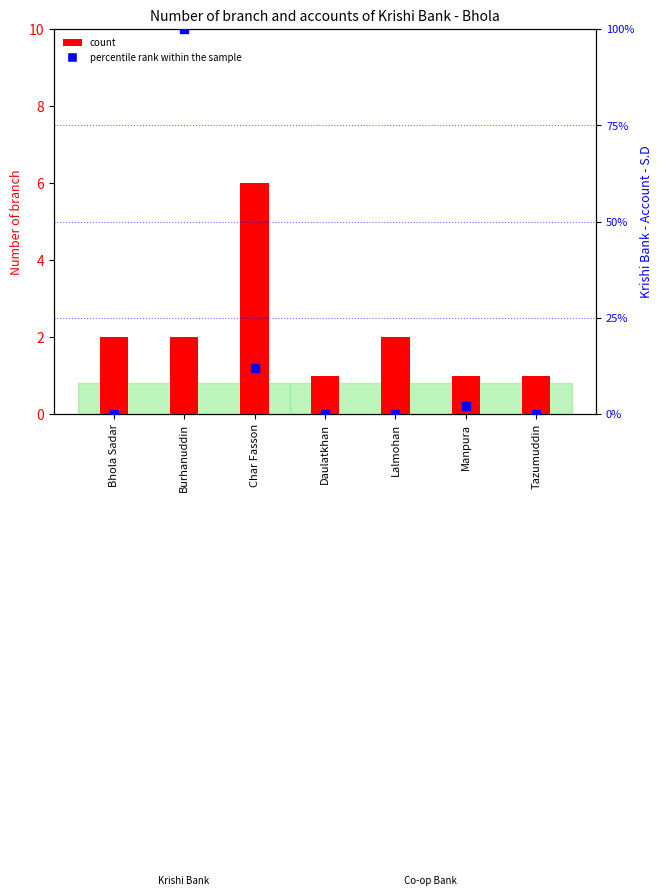

What are all the series names shown in the legend?

count, percentile rank within the sample